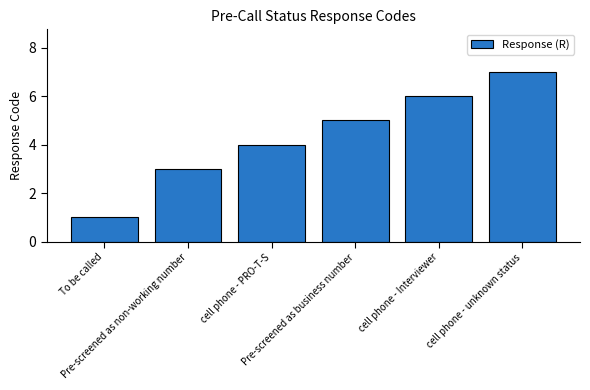

What is the change in value from cell phone - PRO-T-S to cell phone - Interviewer?

+2